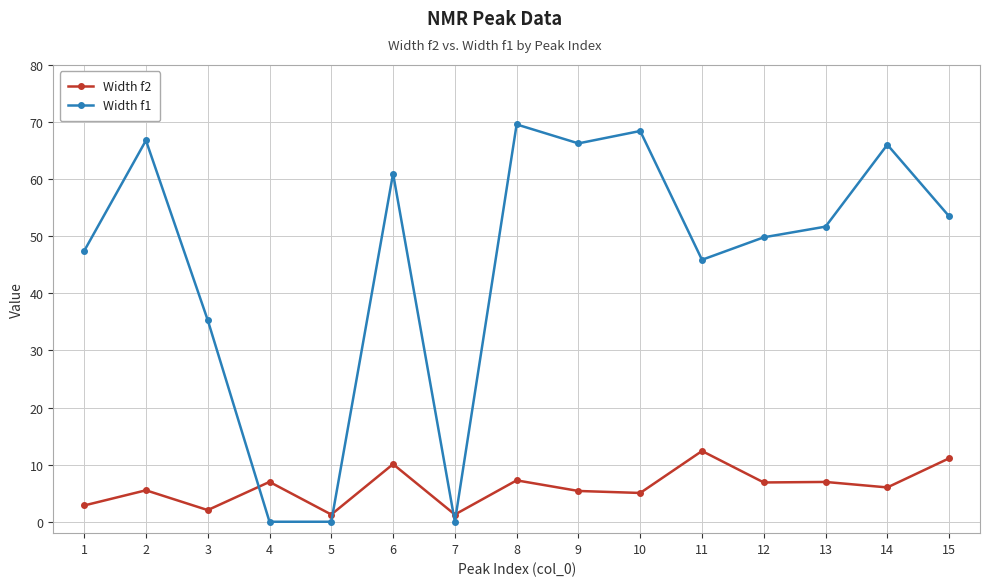

What is the greatest value displayed?

69.6